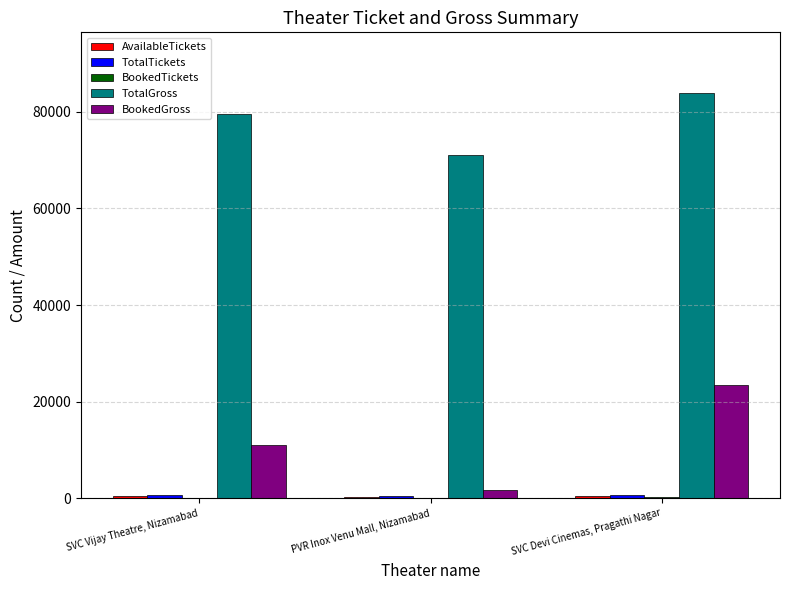

Which category has the highest value across all series?

SVC Devi Cinemas, Pragathi Nagar